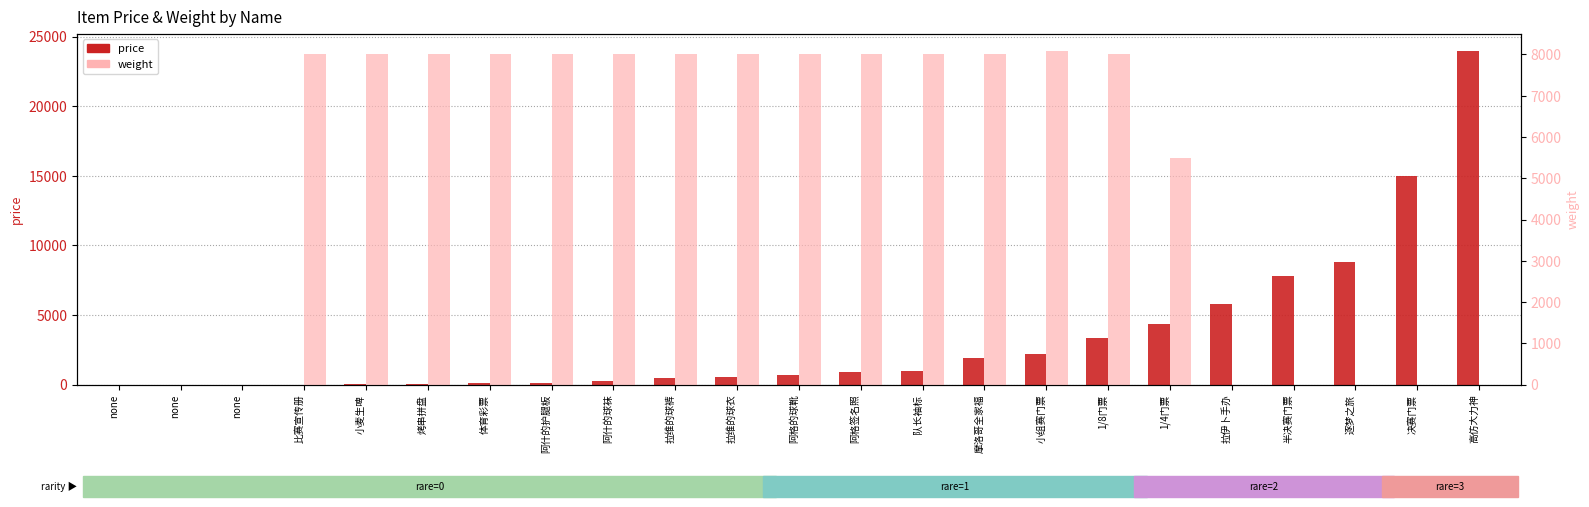

True or false: price has a value of 24000 at 高仿大力神.

True